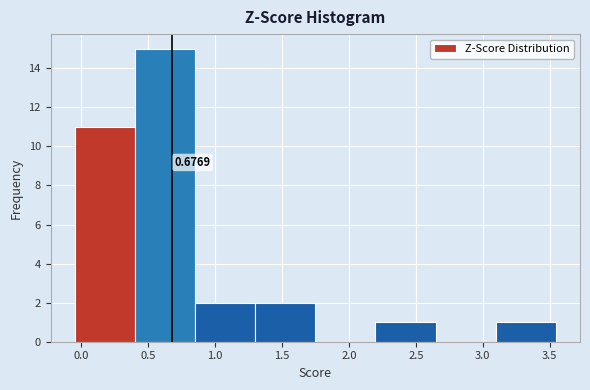

Over which range of the x-axis is the bar tallest?

0.40 to 0.85